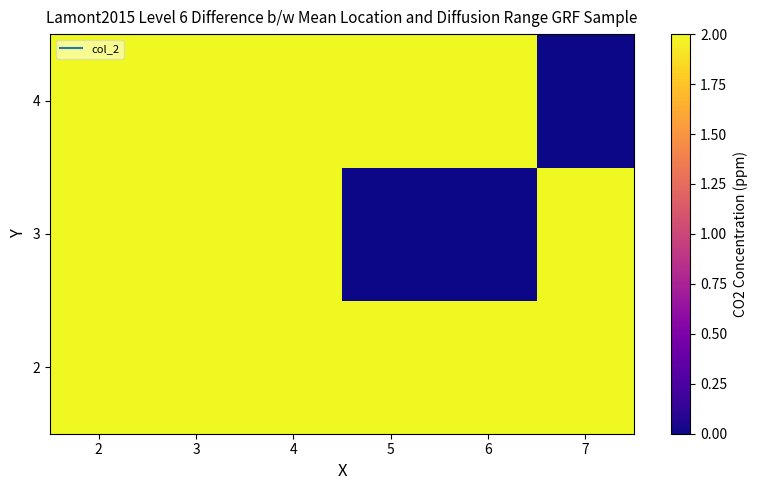

At how many categories does at least one series exceed 1?

6